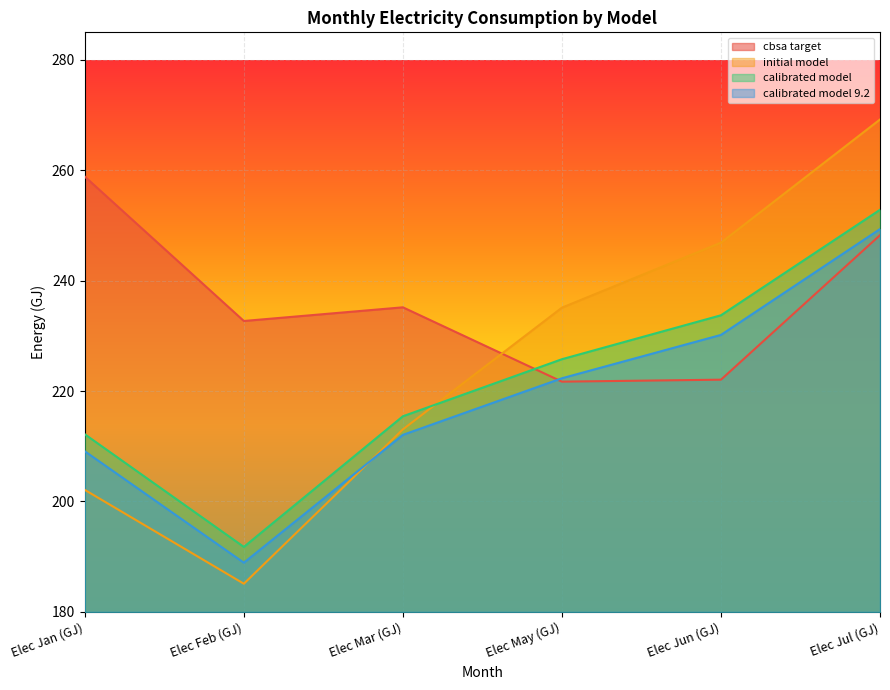

At which category is the sum across all series the highest?

Elec Jul (GJ)